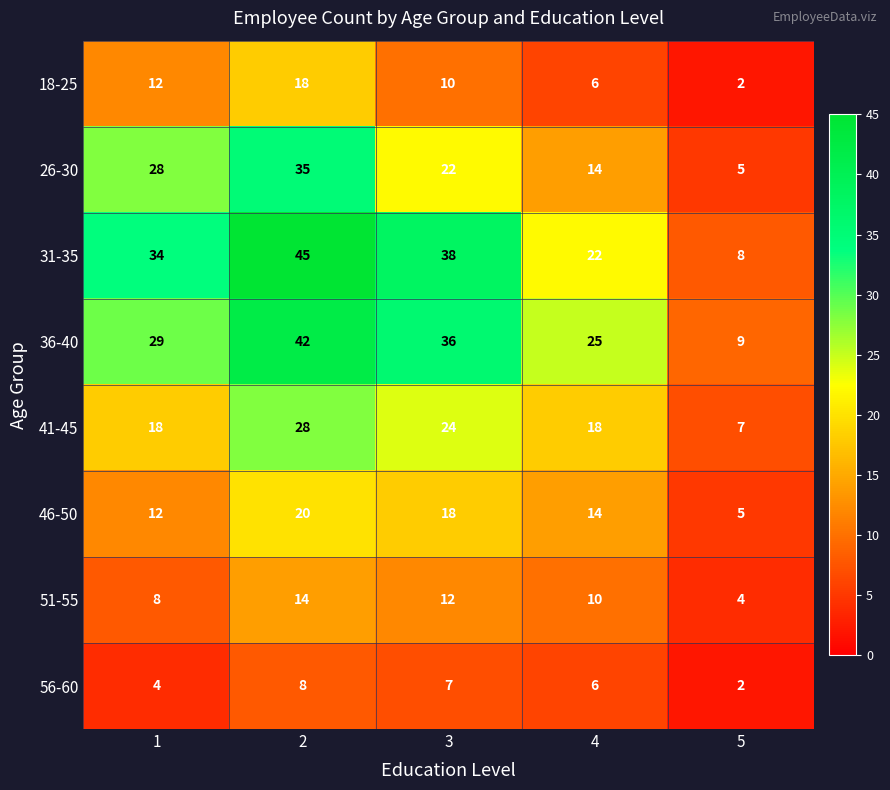

At which category is the sum across all series the highest?

2